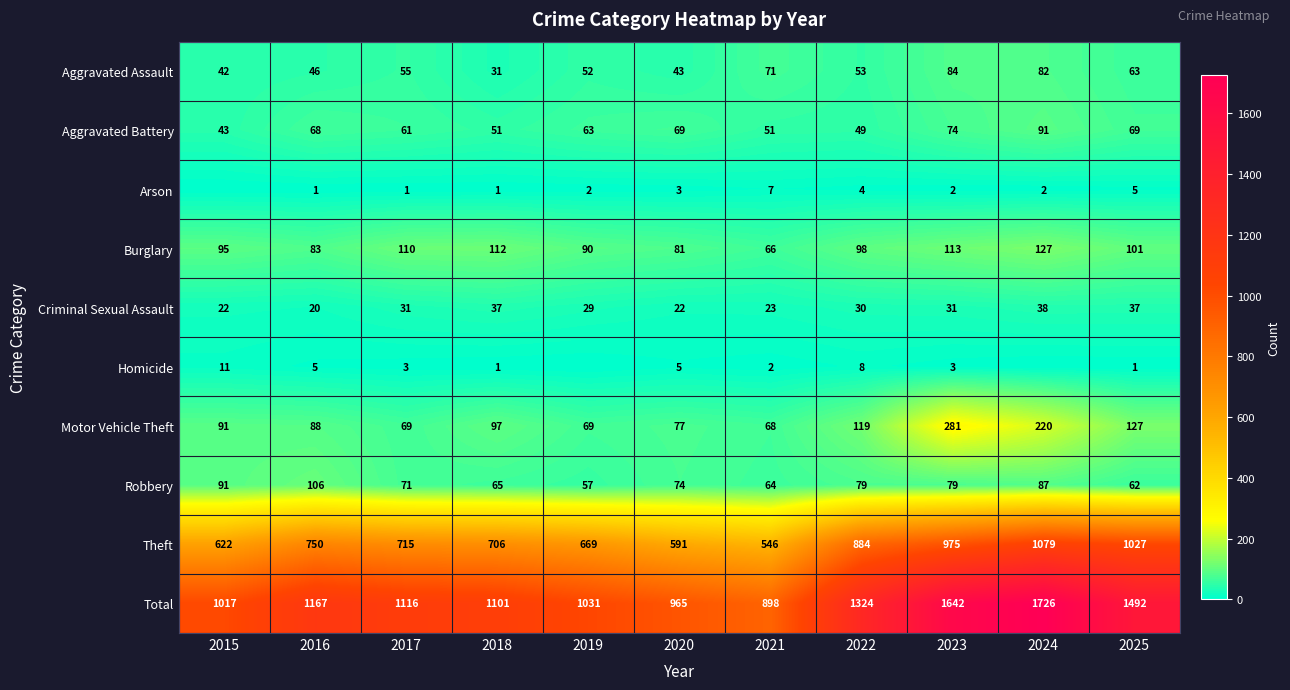

Which has a higher value, 2016 or 2018?

2016